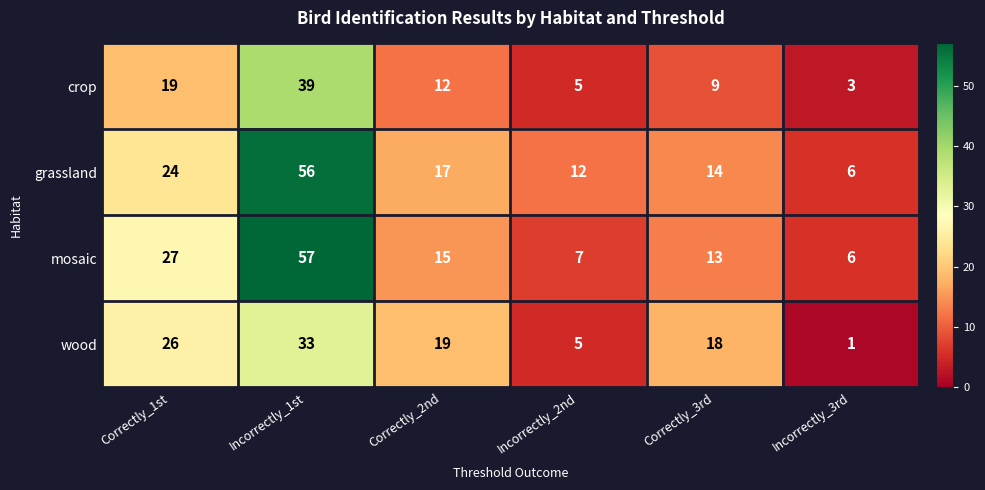

Which series has the largest range (max minus min)?

mosaic